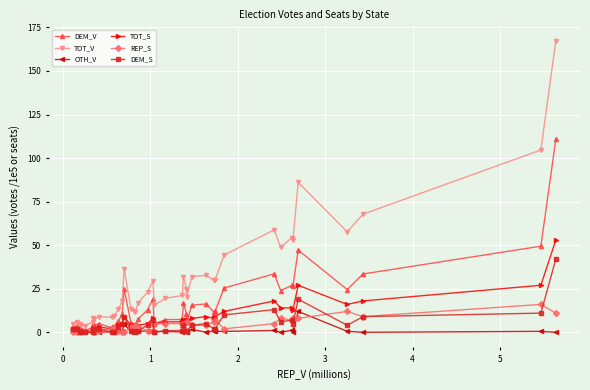

Count the number of data series in this chart.

6